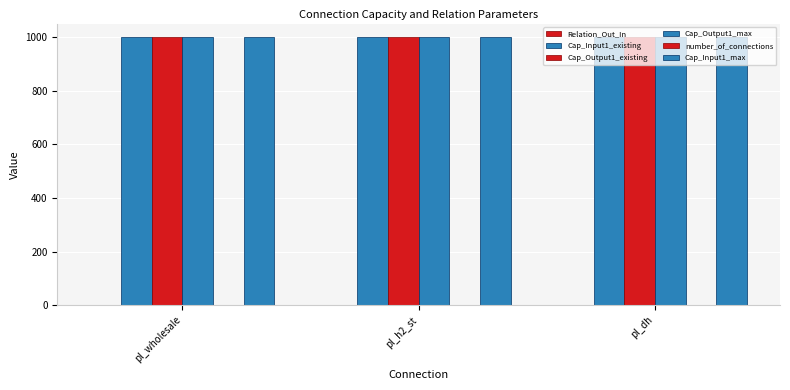

Does the chart contain stacked bars?

No